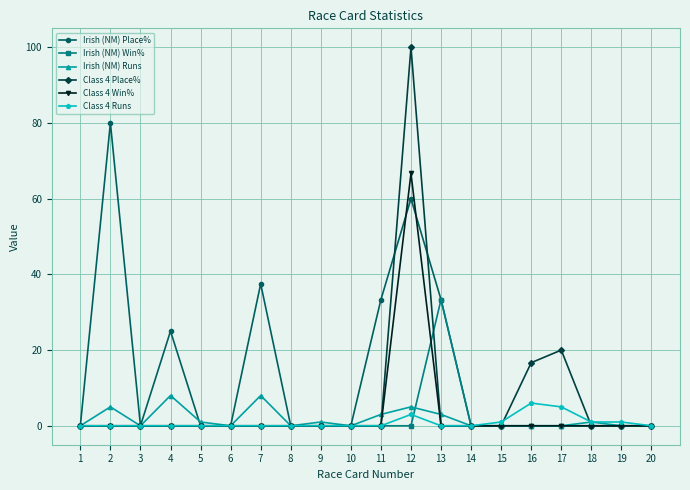

What is the average value of the Irish (NM) Place% series?

13.5